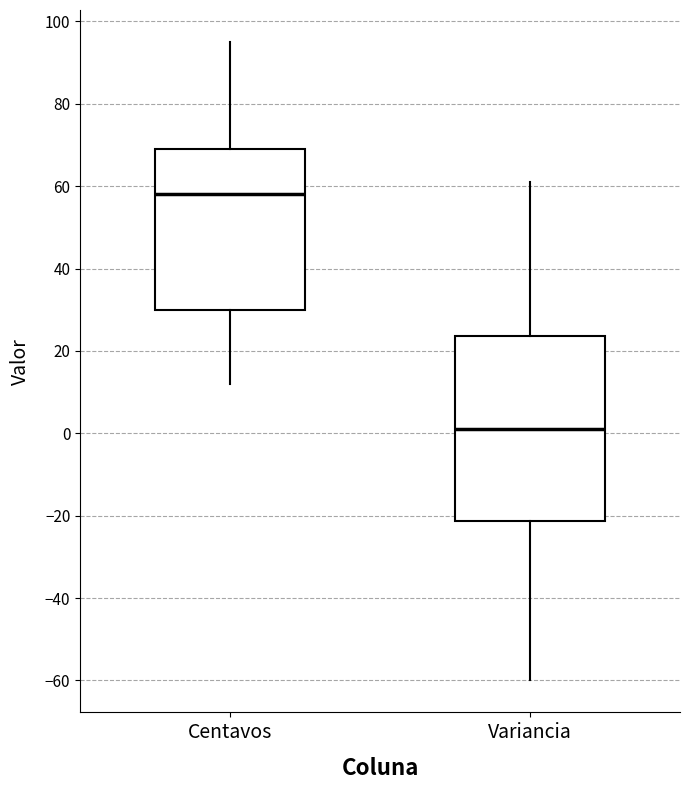

Which box's median line is the lowest?

Variancia